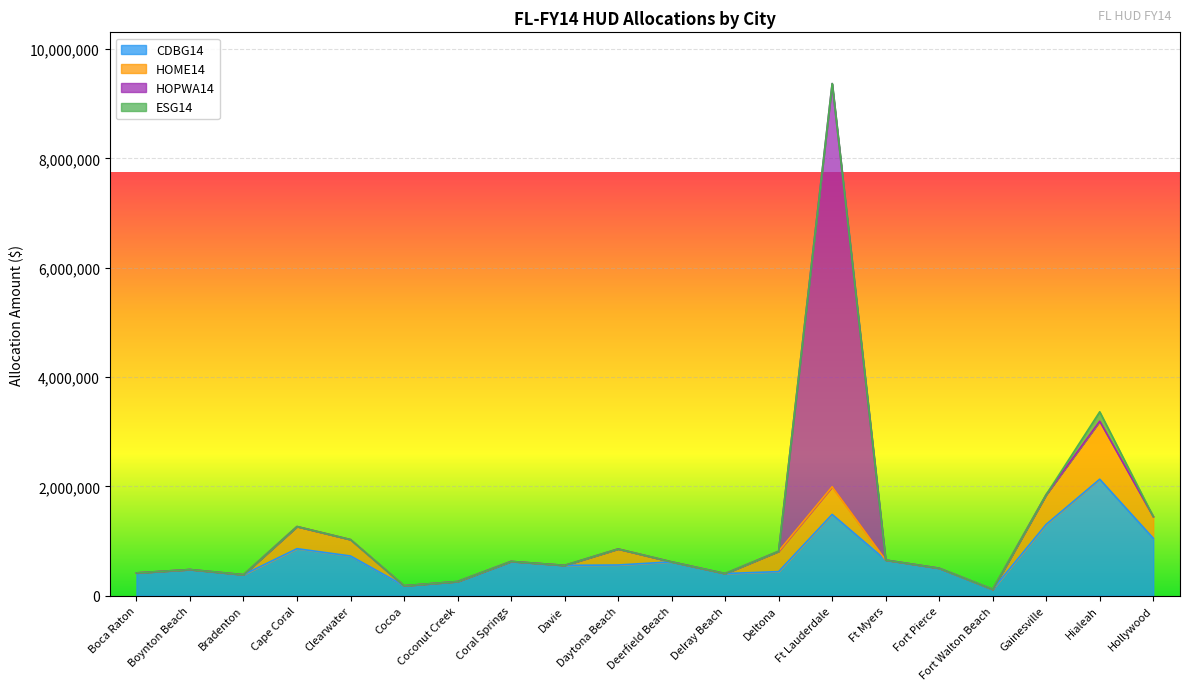

Which series has the largest total across all categories?

CDBG14